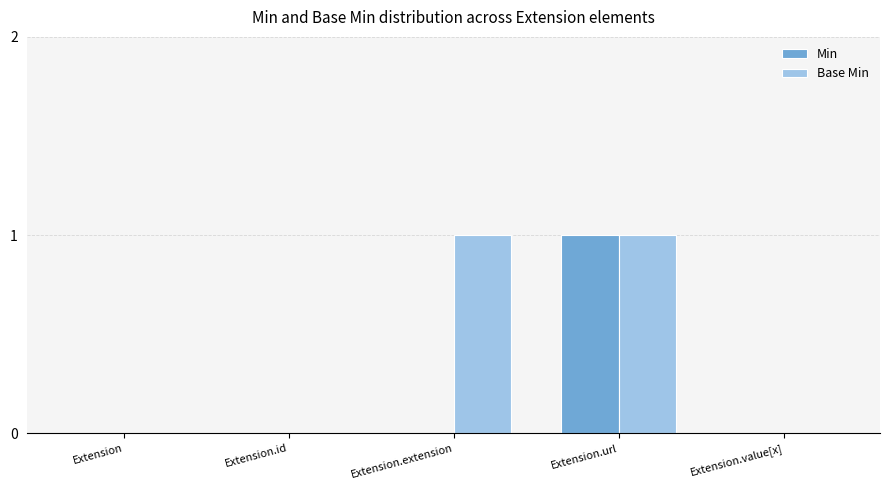

Which series has the largest total across all categories?

Base Min